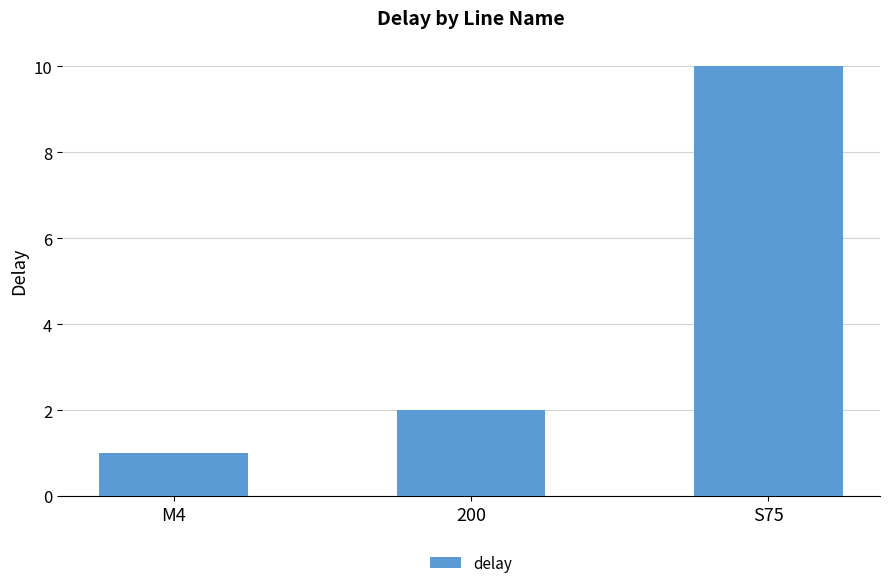

Reading left to right, list all the values displayed in this chart.

1	2	10